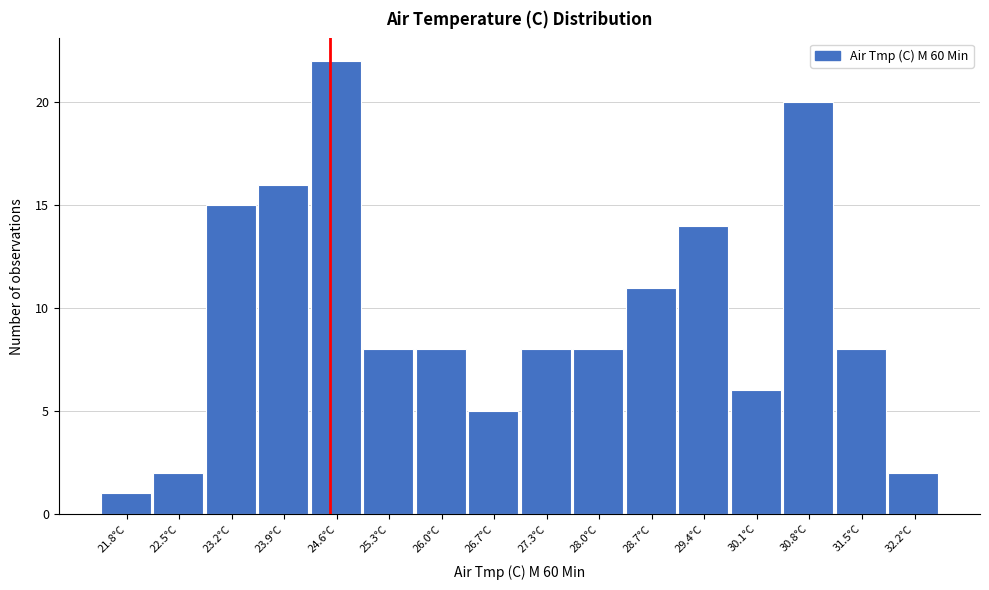

What is the height of the bar covering 29.8 to 30.4 on the x-axis? Neither the bar edges nor the heights are printed on the chart, so give them approximately, as read against the axes.

6